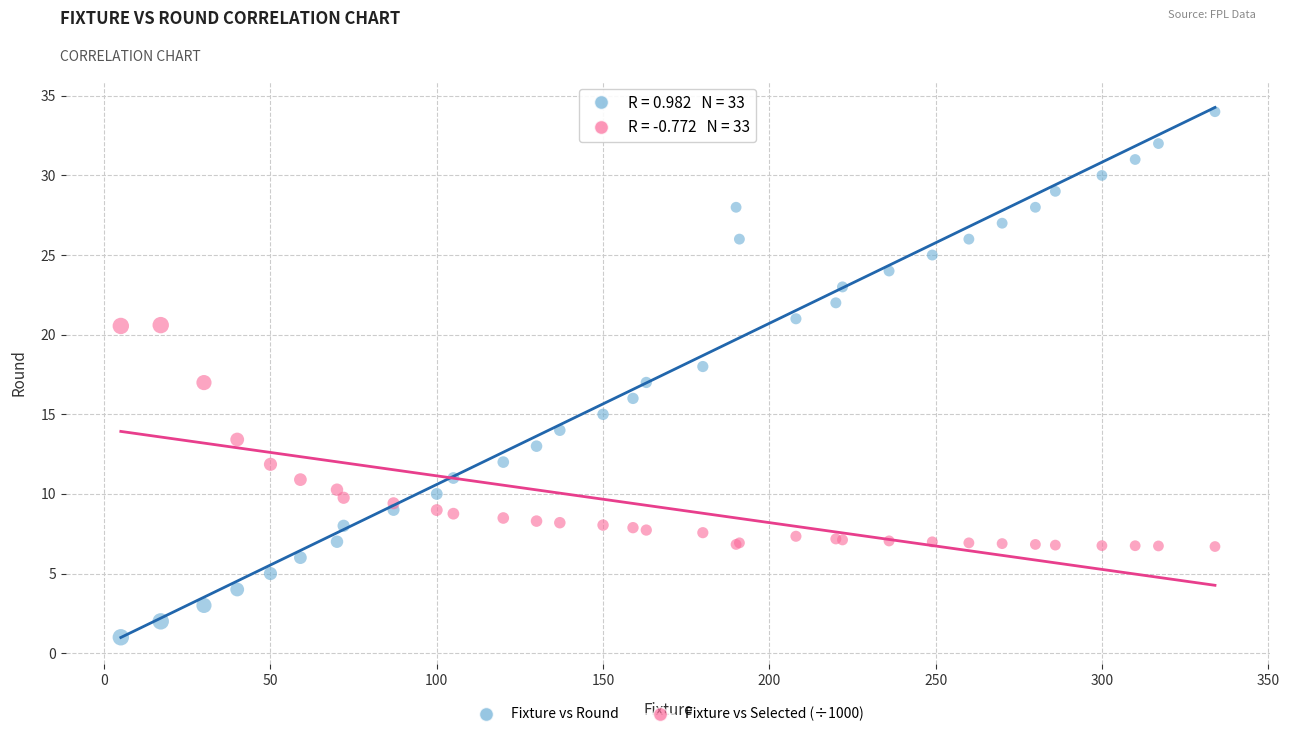

What are all the series names shown in the legend?

Fixture vs Round, Fixture vs Selected (÷1000)